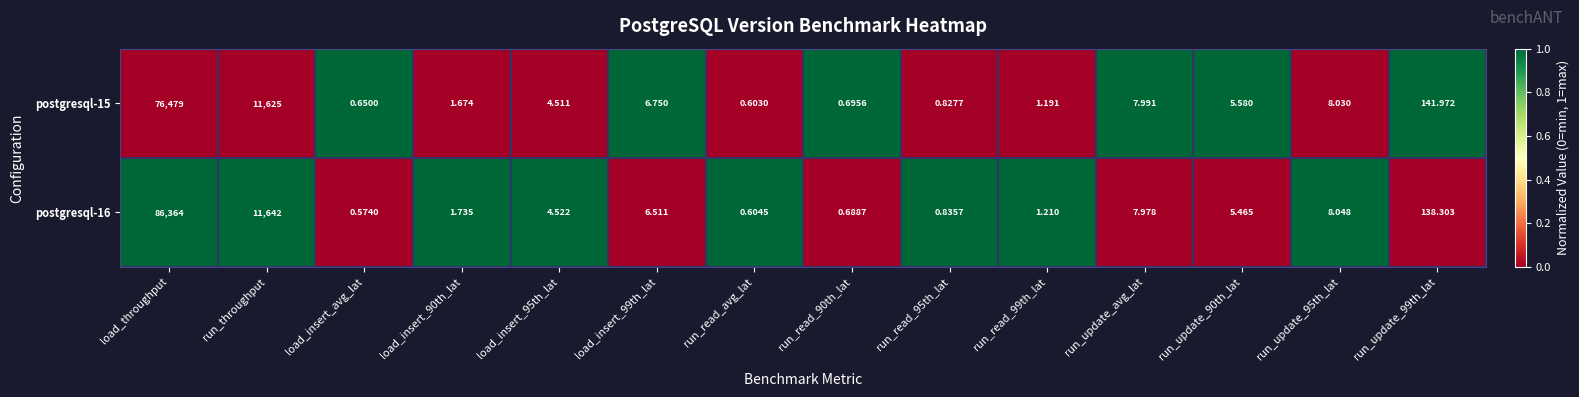

Where is postgresql-15 nearest to the value 38239?

run_throughput